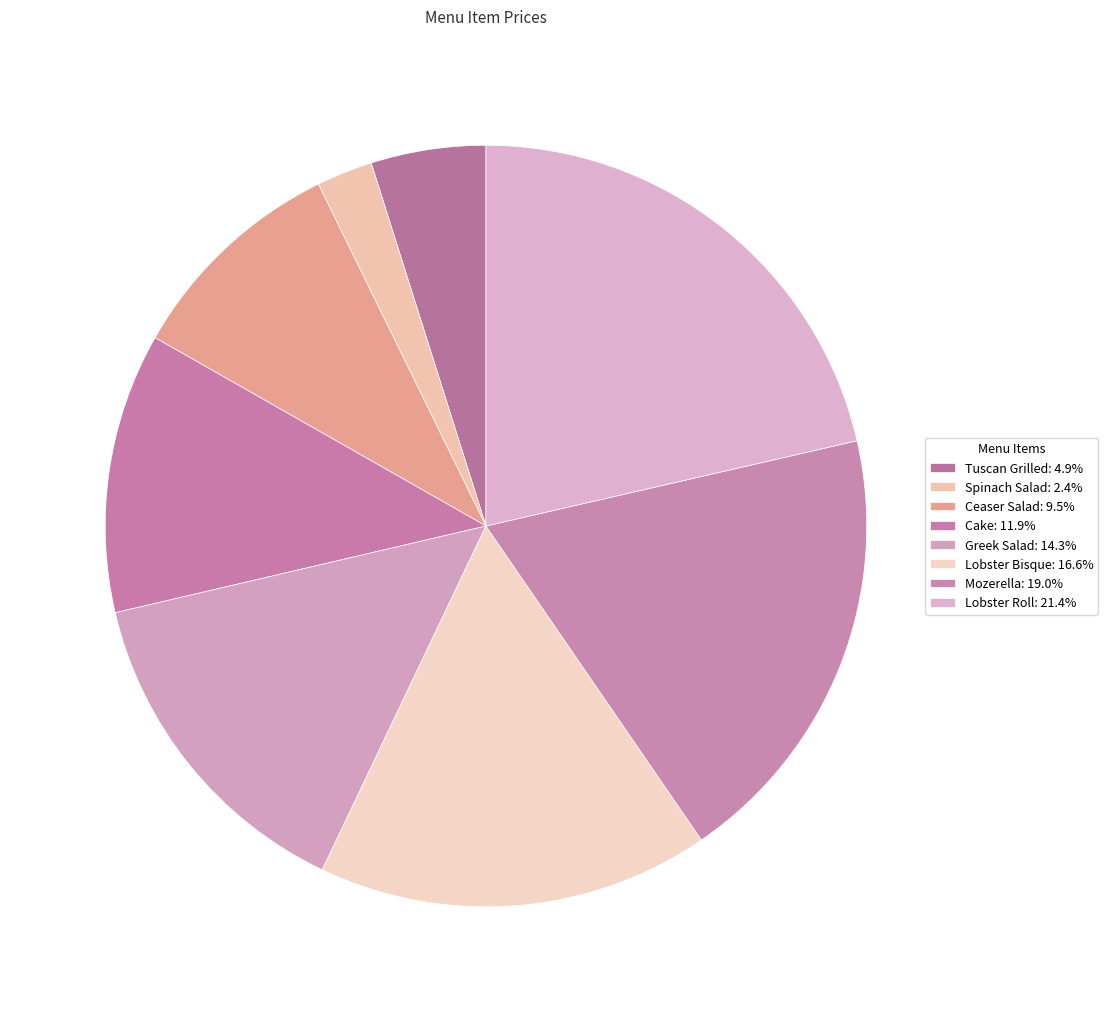

Count the number of slices in the pie.

8